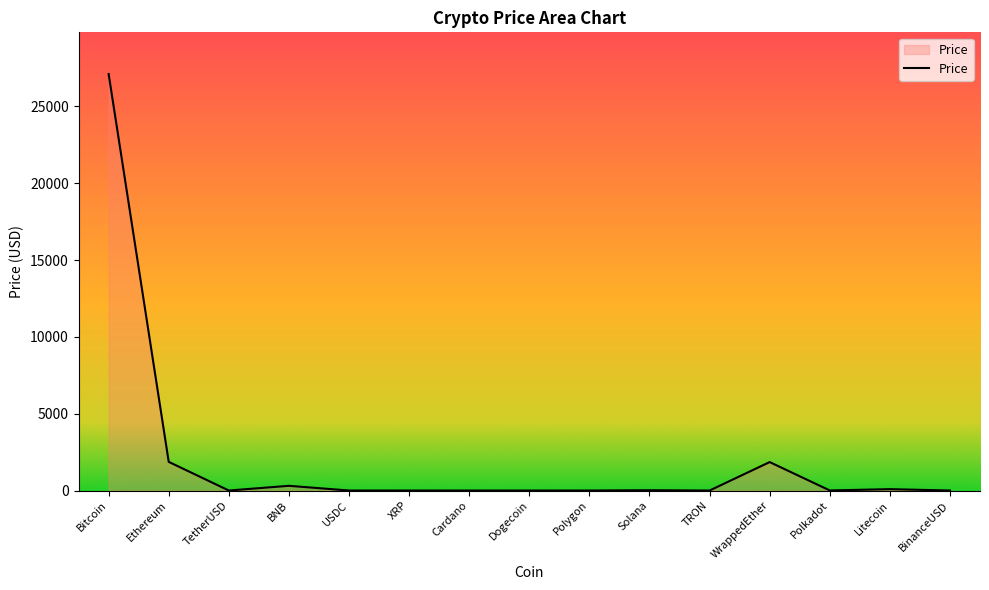

What is the difference between the values at Polygon and TRON?

0.8